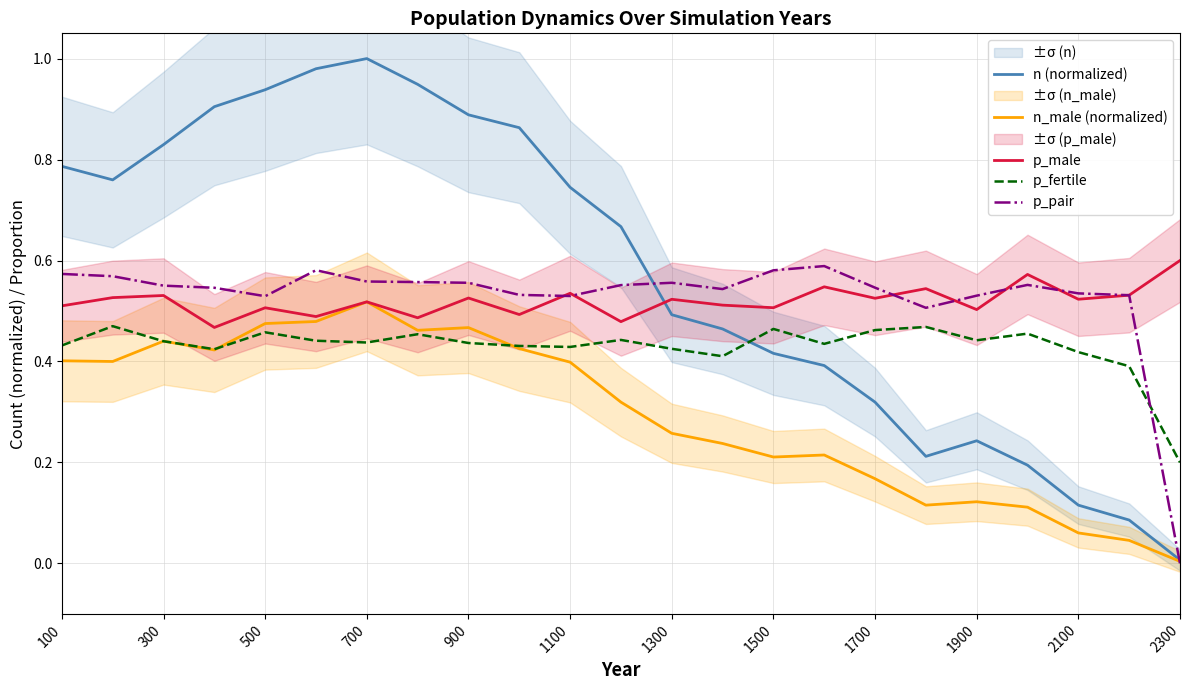

What is the value of the n_male (normalized) point at the 8th from the left?

0.5